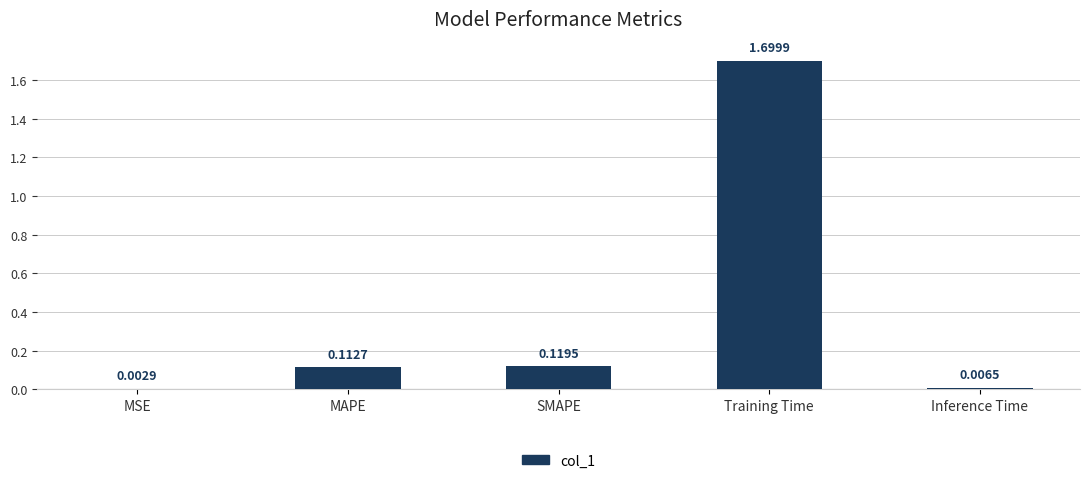

At which category does the chart reach its peak across all series?

Training Time